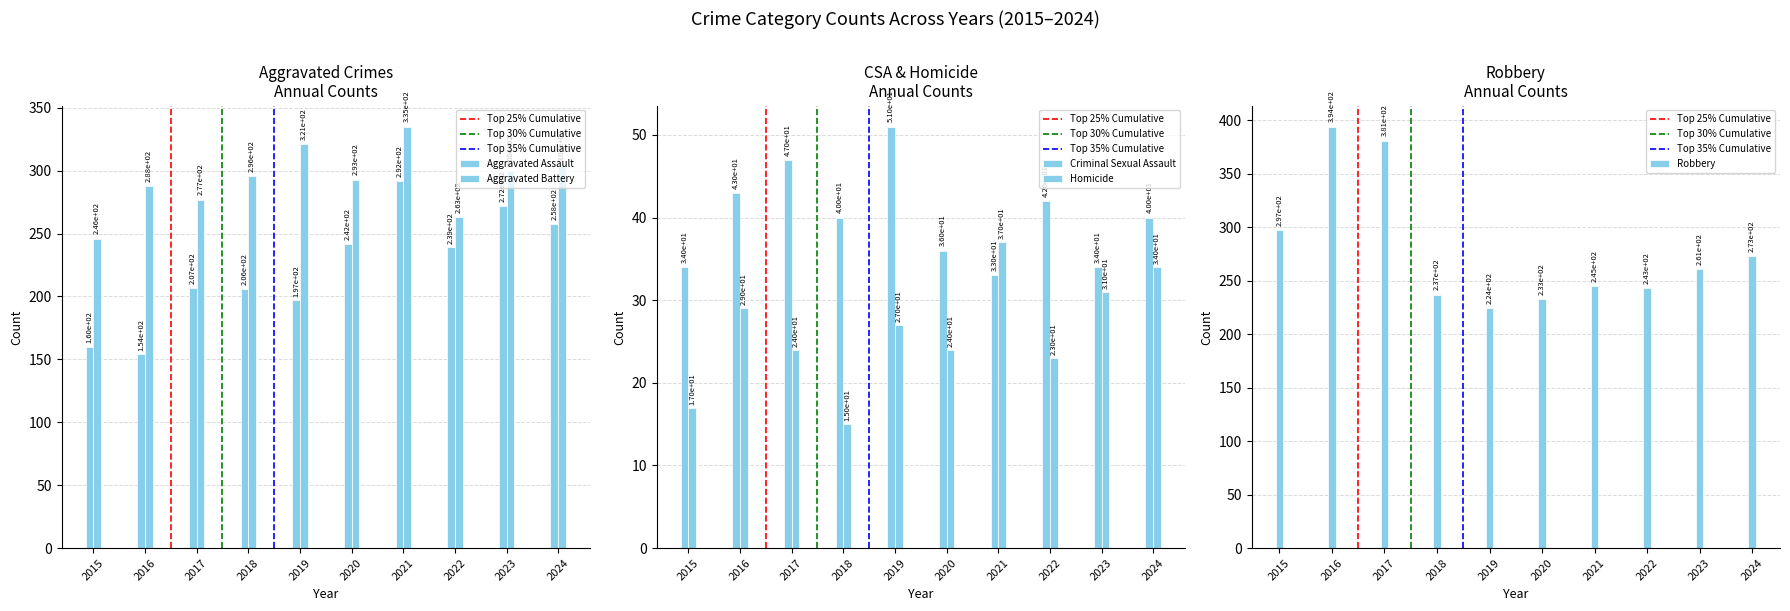

The Aggravated Battery series shows 293 at 2020. True or false?

True